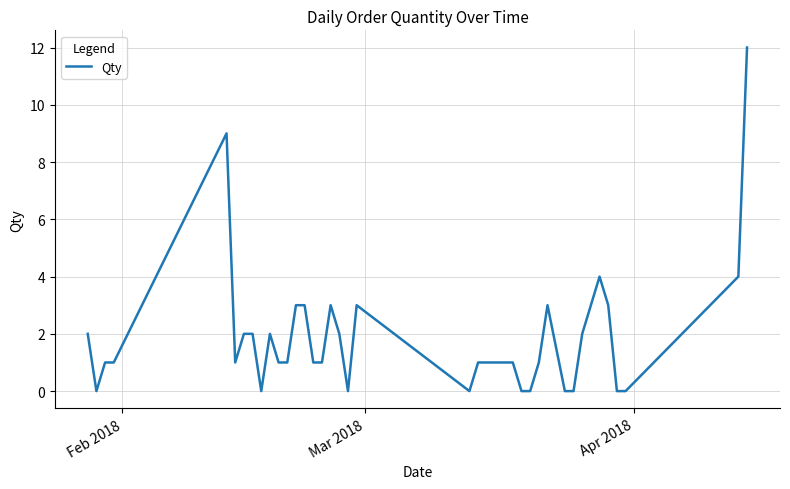

Reading right to left, extract all data points from this chart.

12	4	0	0	3	4	3	2	0	0	3	1	0	0	1	1	1	1	1	0	3	0	2	3	1	1	3	3	1	1	2	0	2	2	1	9	1	1	0	2